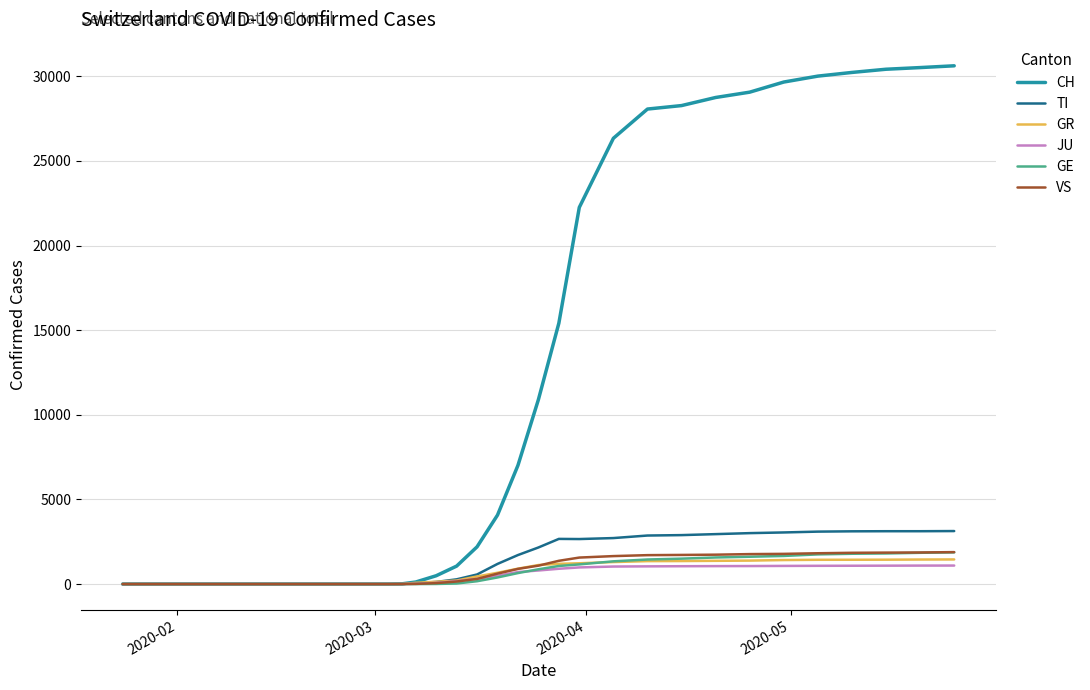

What is the highest value of the TI series?

3131